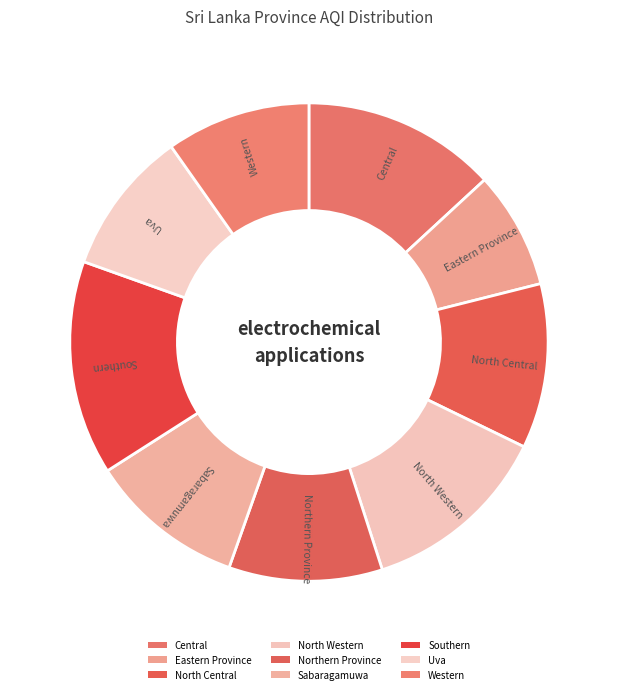

To the nearest percent, what is the difference between the Sabaragamuwa and North Western slice percentages?

2%